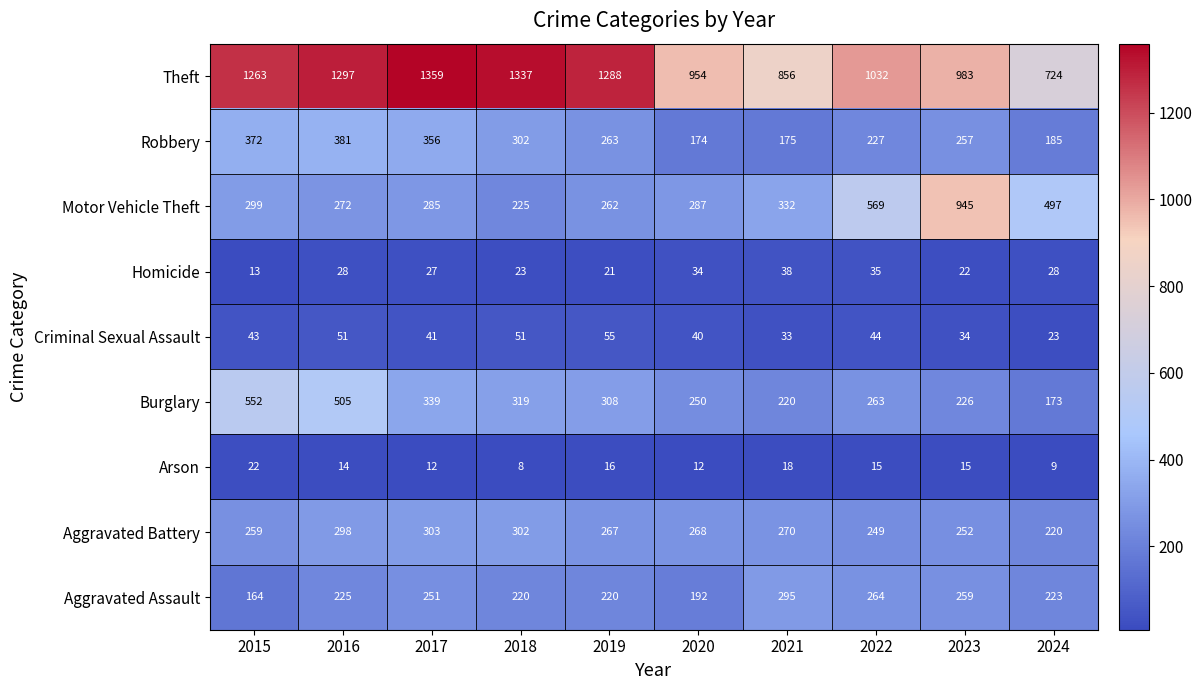

At how many categories does at least one series exceed 812?

9